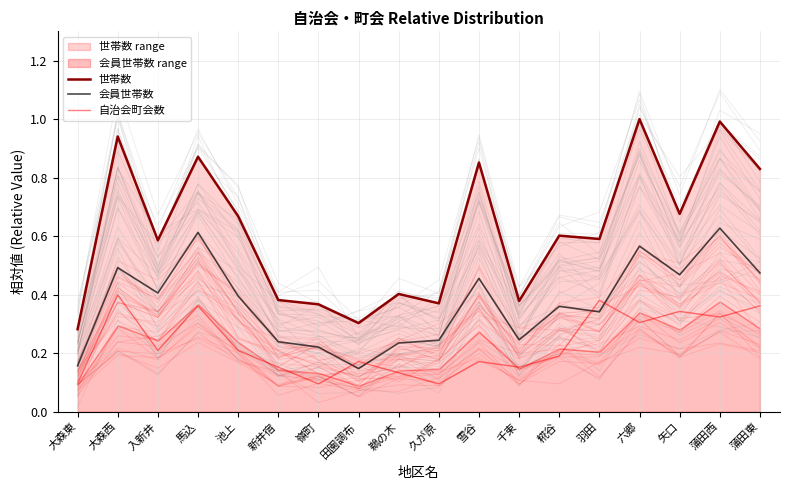

What is the spread (max minus min) of values at 雪谷?

0.7